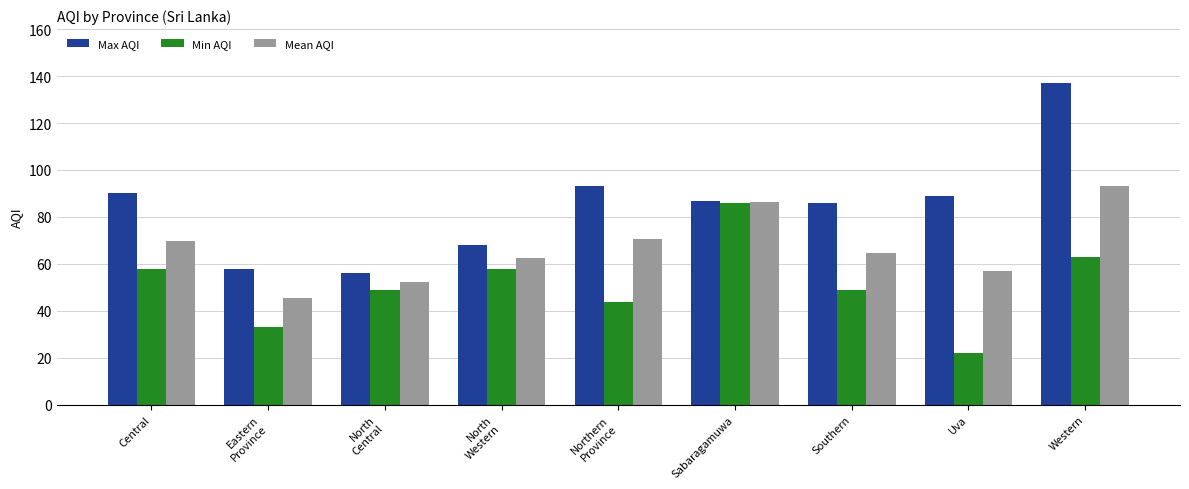

Reading left to right, list all the values displayed in this chart.

Max AQI: Central=90.0	Eastern
Province=58.0	North
Central=56.0	North
Western=68.0	Northern
Province=93.0	Sabaragamuwa=87.0	Southern=86.0	Uva=89.0	Western=137.0
Min AQI: Central=58.0	Eastern
Province=33.0	North
Central=49.0	North
Western=58.0	Northern
Province=44.0	Sabaragamuwa=86.0	Southern=49.0	Uva=22.0	Western=63.0
Mean AQI: Central=69.8	Eastern
Province=45.5	North
Central=52.5	North
Western=62.7	Northern
Province=70.5	Sabaragamuwa=86.5	Southern=64.8	Uva=57.0	Western=93.2